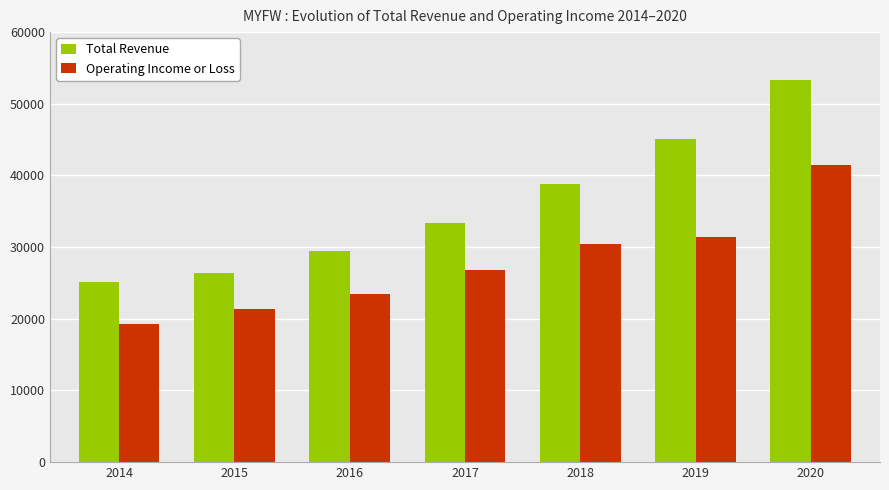

What are all the series names shown in the legend?

Total Revenue, Operating Income or Loss